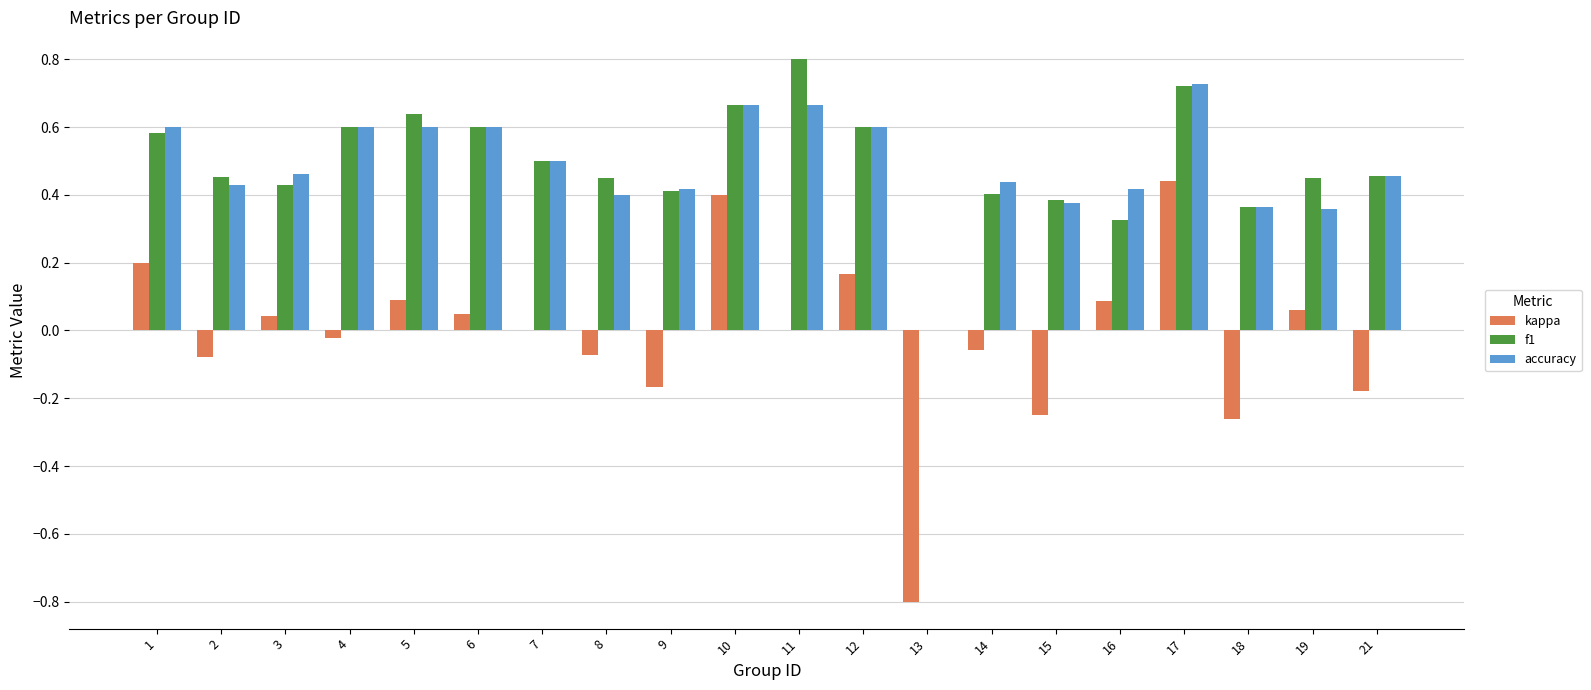

How many series are shown in this chart?

3